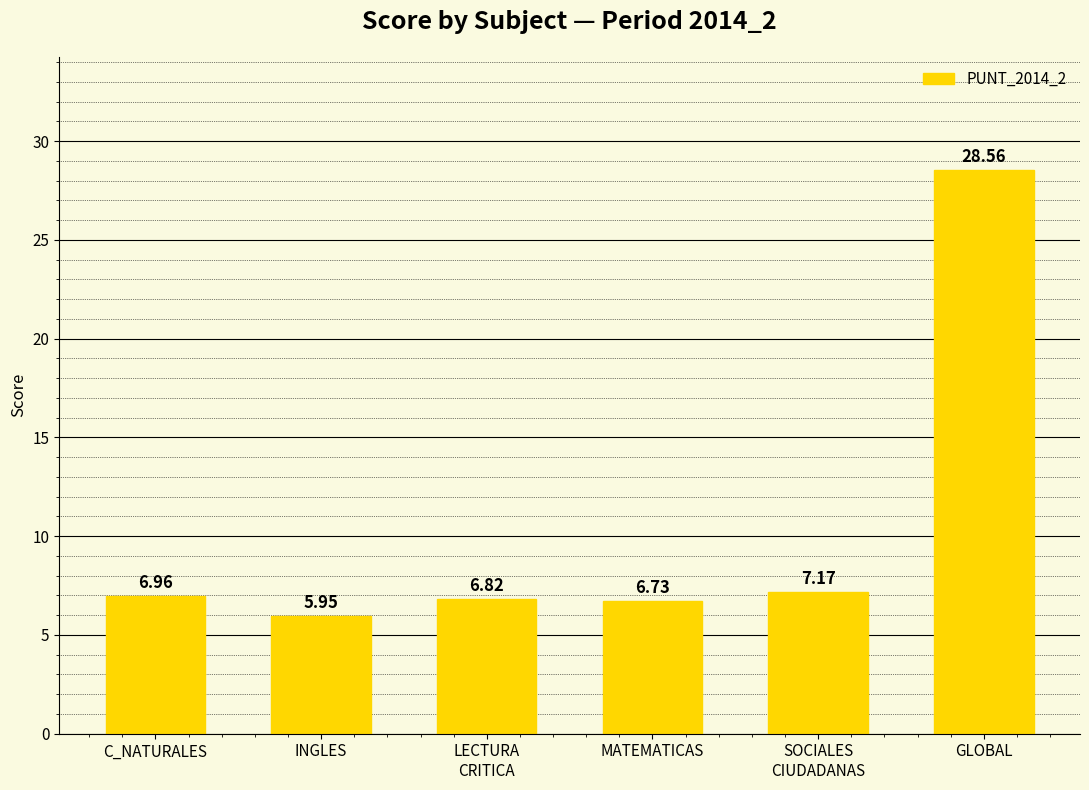

True or false: the data shows 7.2 at SOCIALES
CIUDADANAS.

True